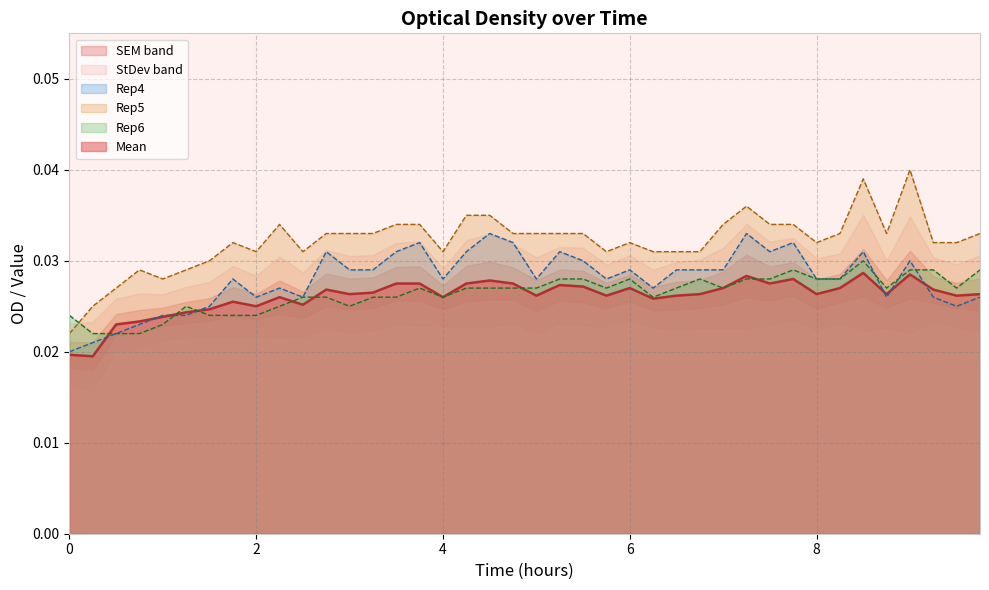

At which category does the chart reach its peak across all series?

9